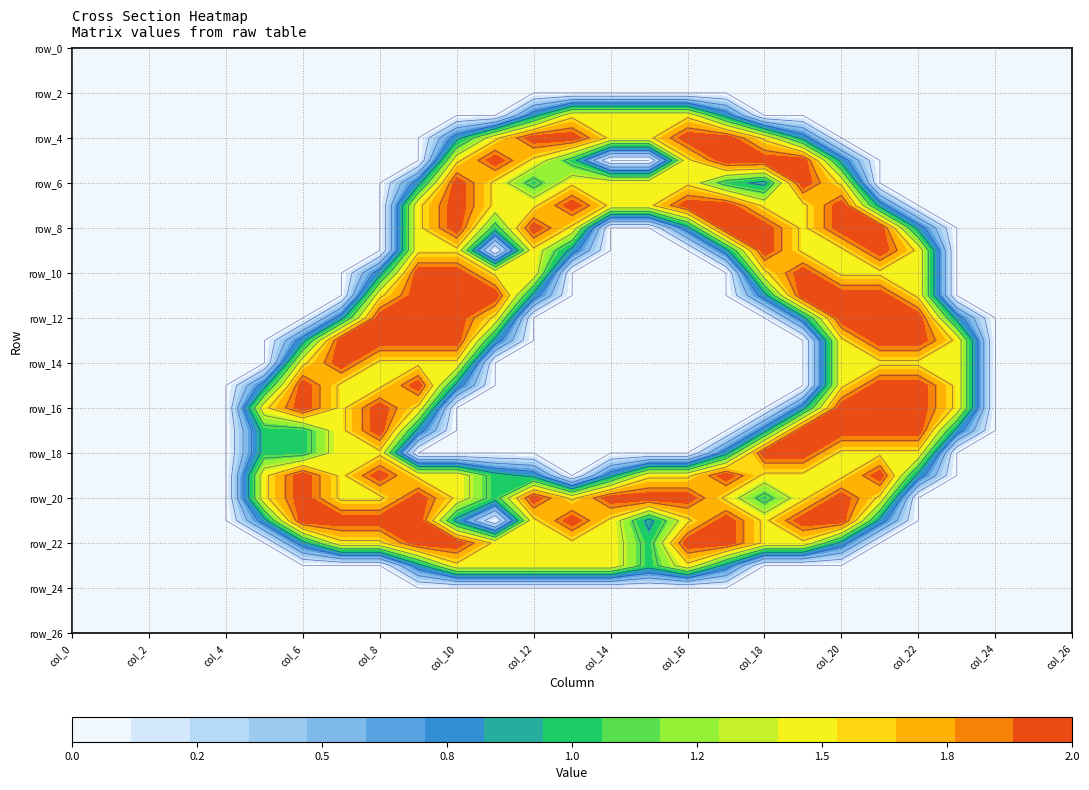

What is the sum of all row_22 values?

22.6